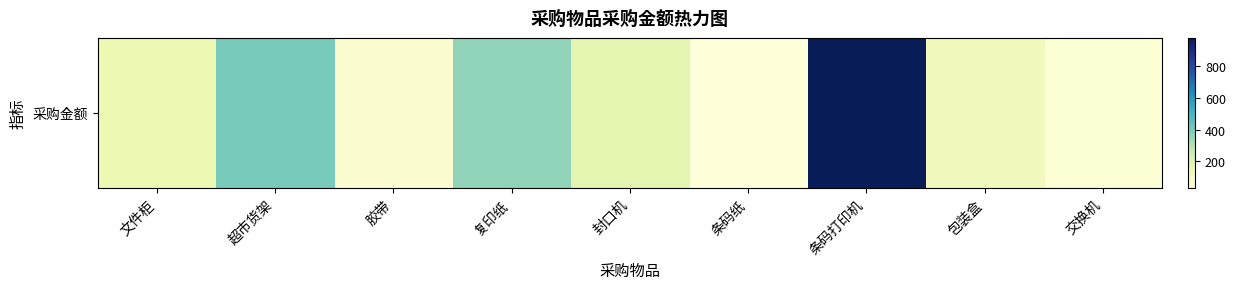

The value at 交换机 is 89. True or false?

False